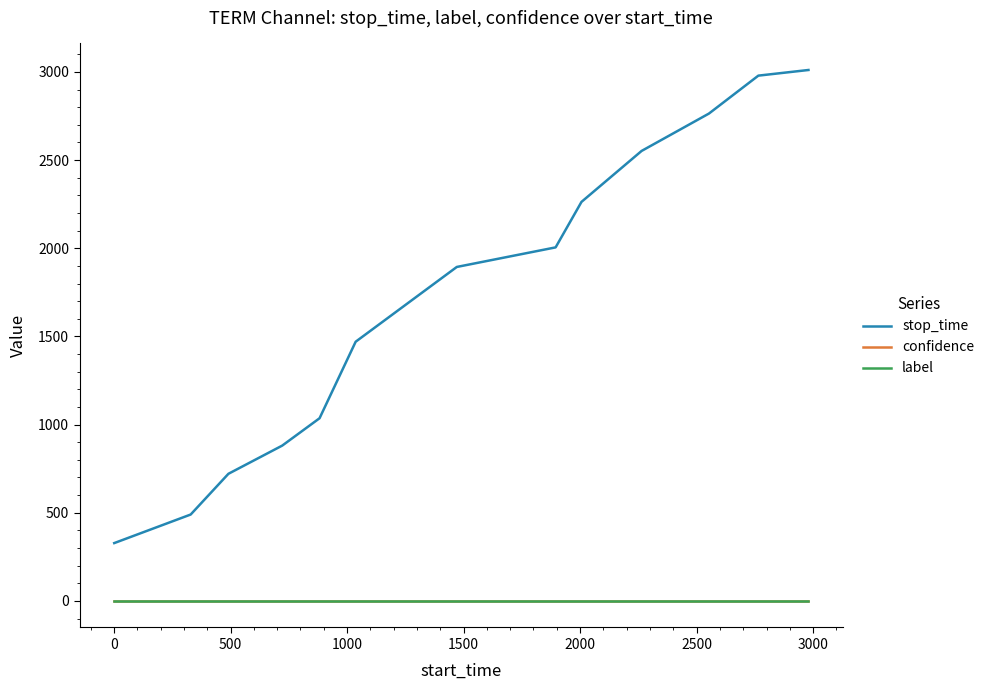

True or false: stop_time has more than 0 points higher than both neighbors.

False